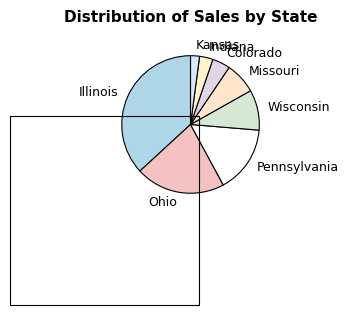

Which slice is the largest?

Illinois